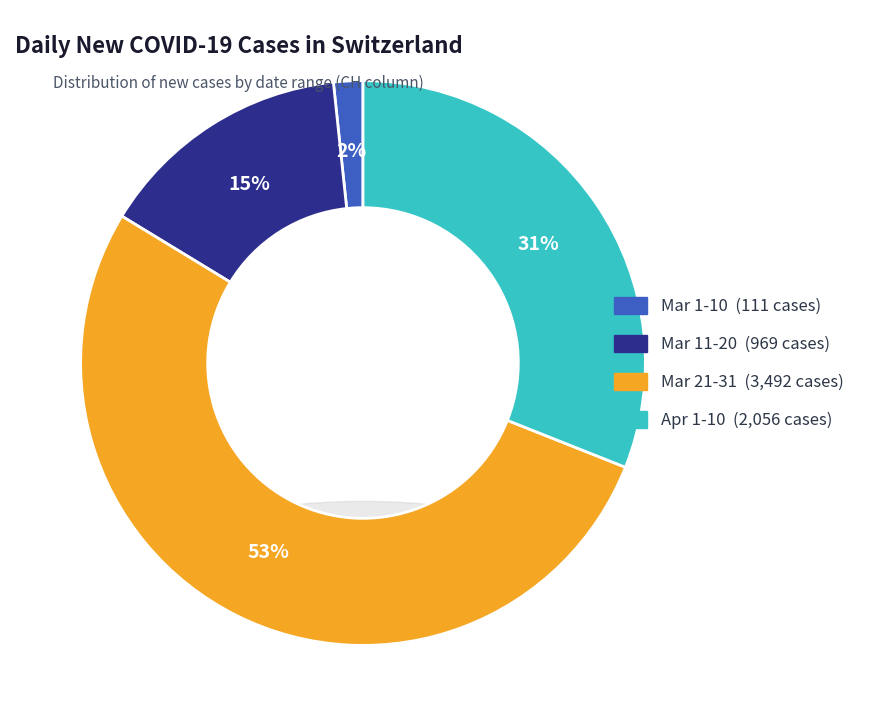

Does any single category account for the majority?

No